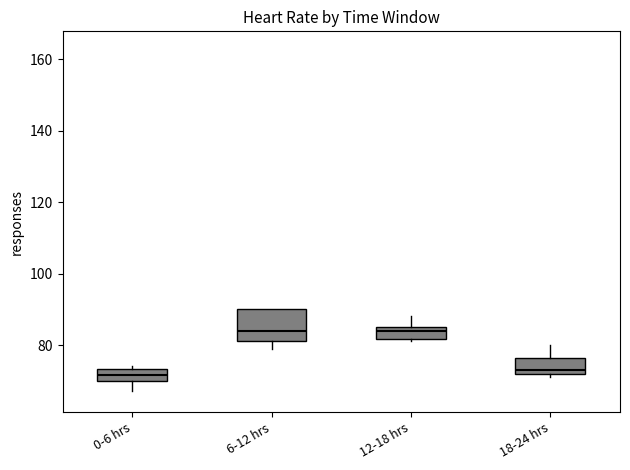

Comparing the boxes themselves (not the whiskers), which one is the tallest?

6-12 hrs